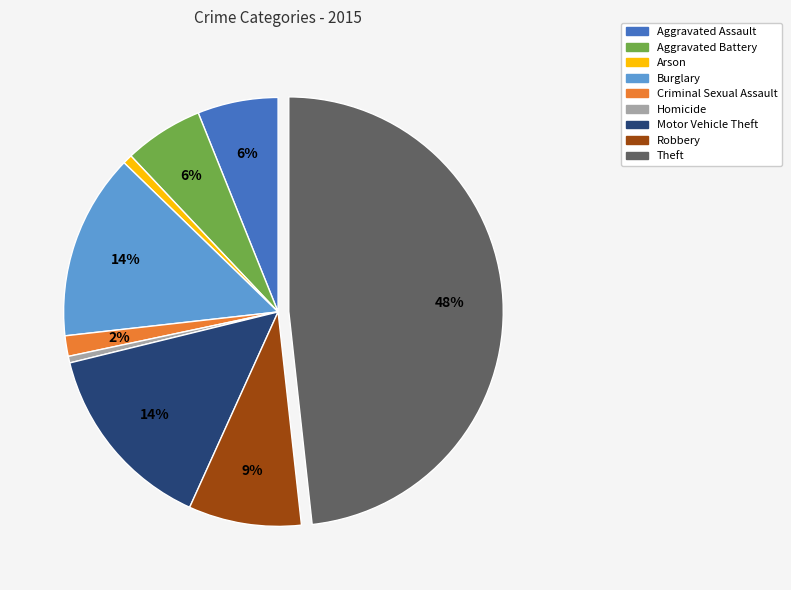

Is it true that Theft is 40% of the pie?

False